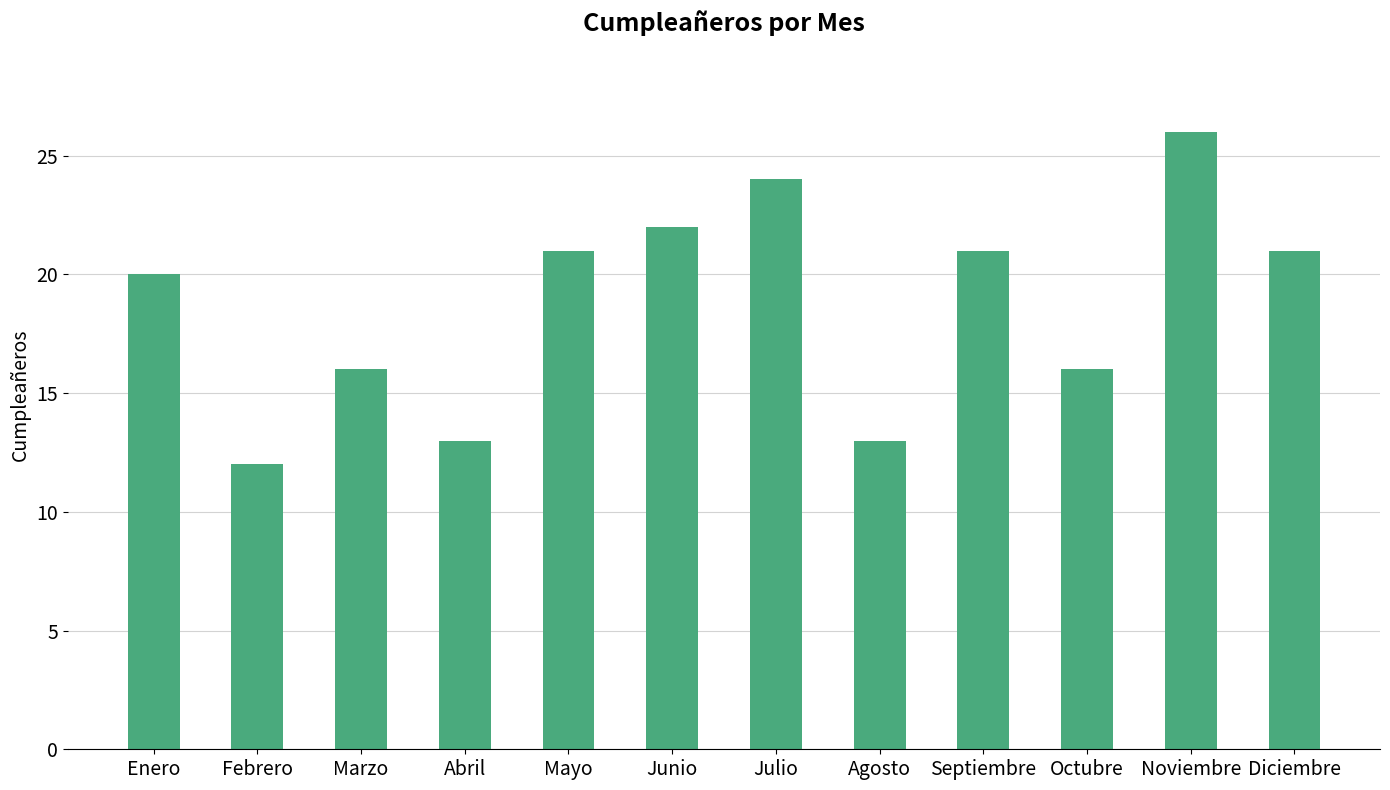

What is the difference between the maximum and minimum values?

14